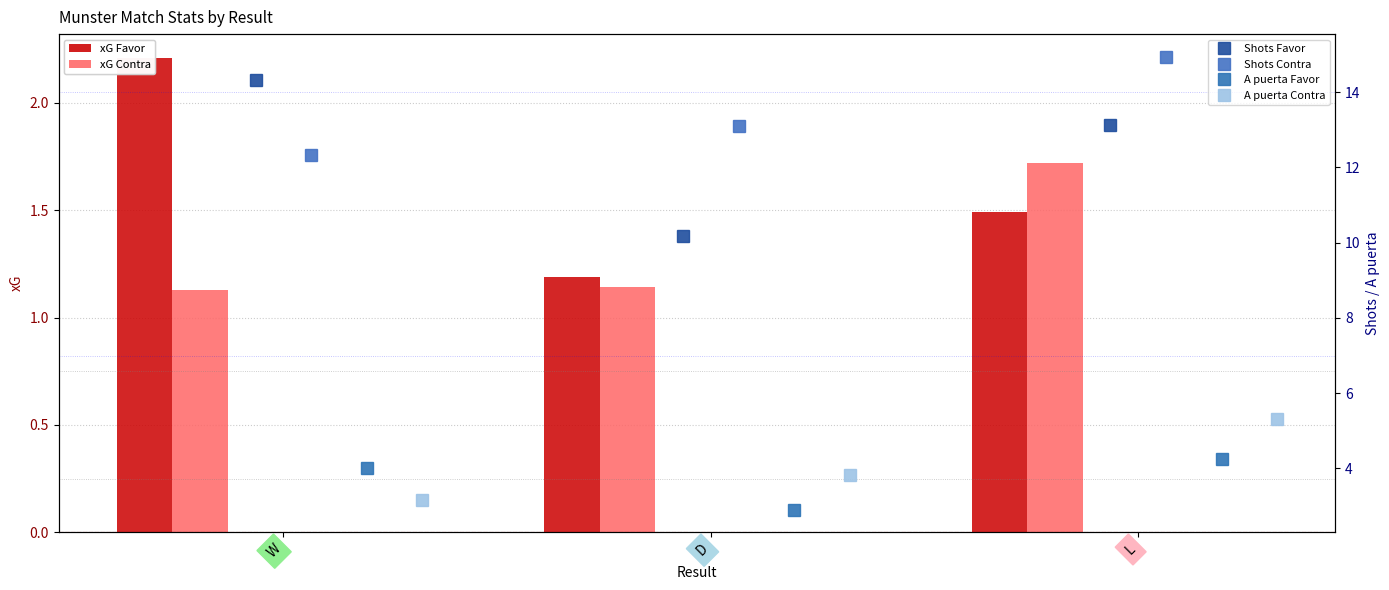

Read the xG Contra value at D.

1.1